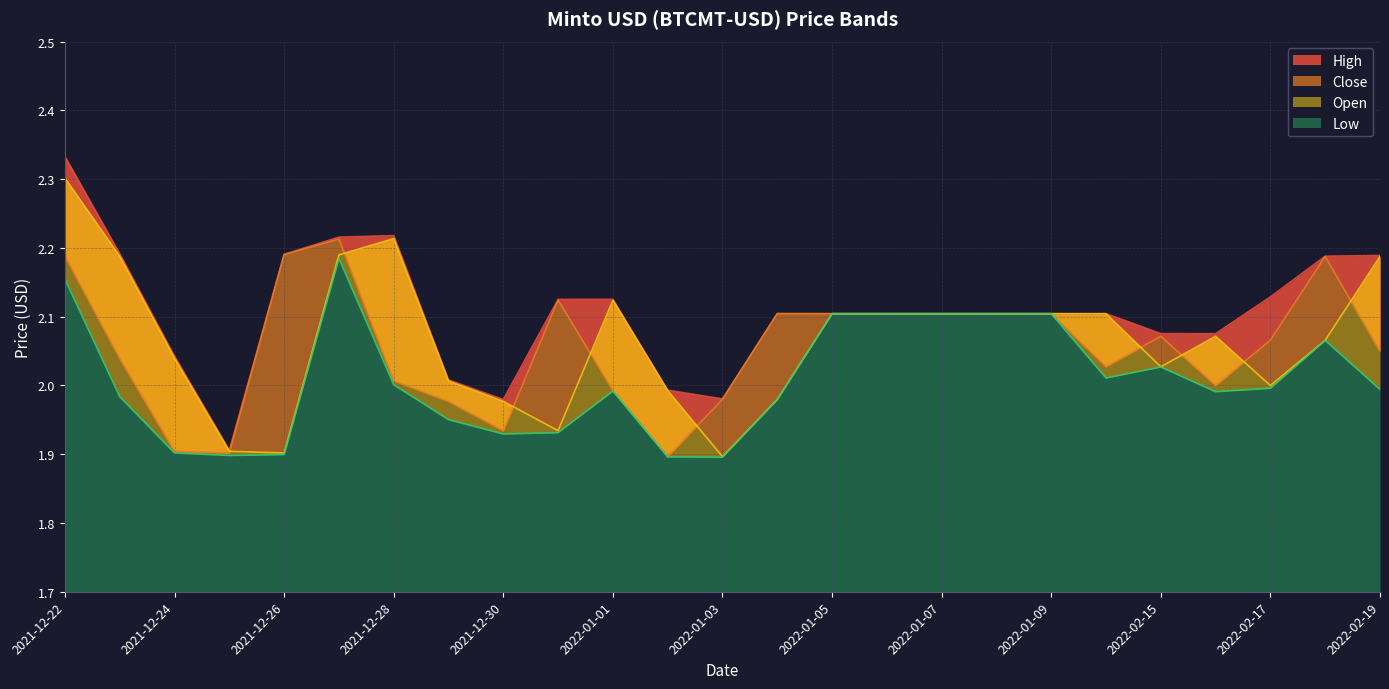

What is the highest value of the High series?

2.3